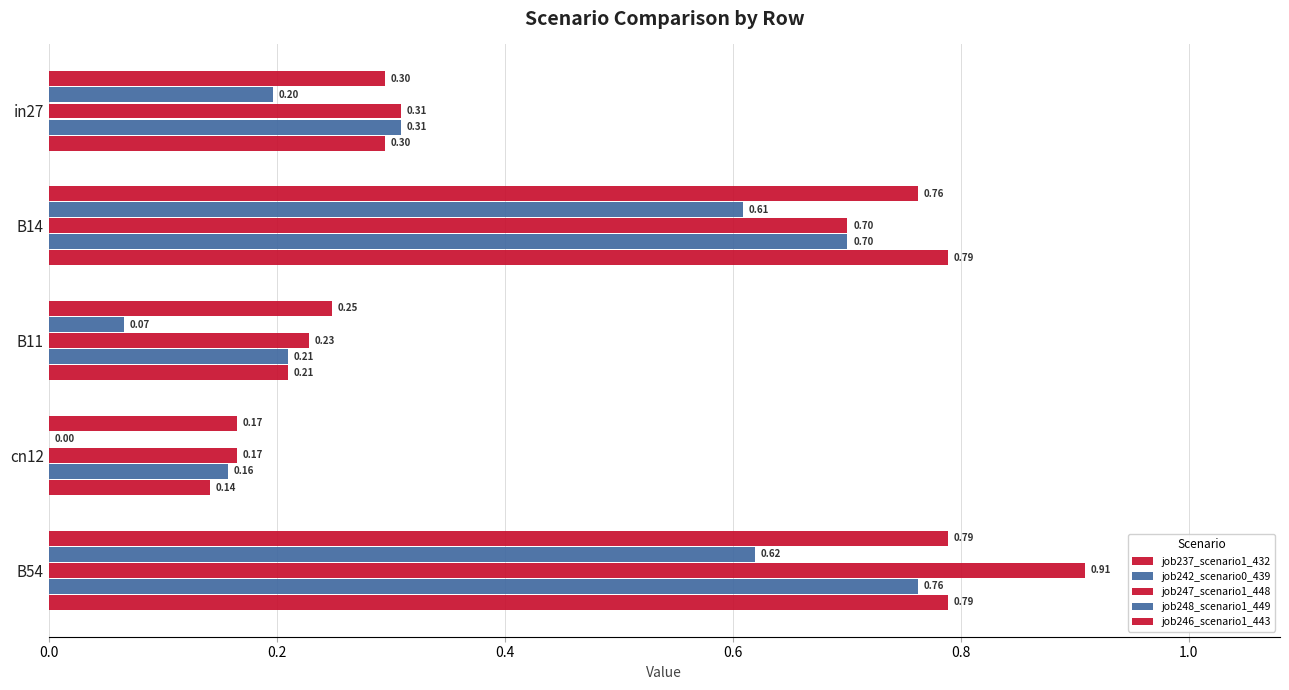

Count the number of categories in the chart.

5